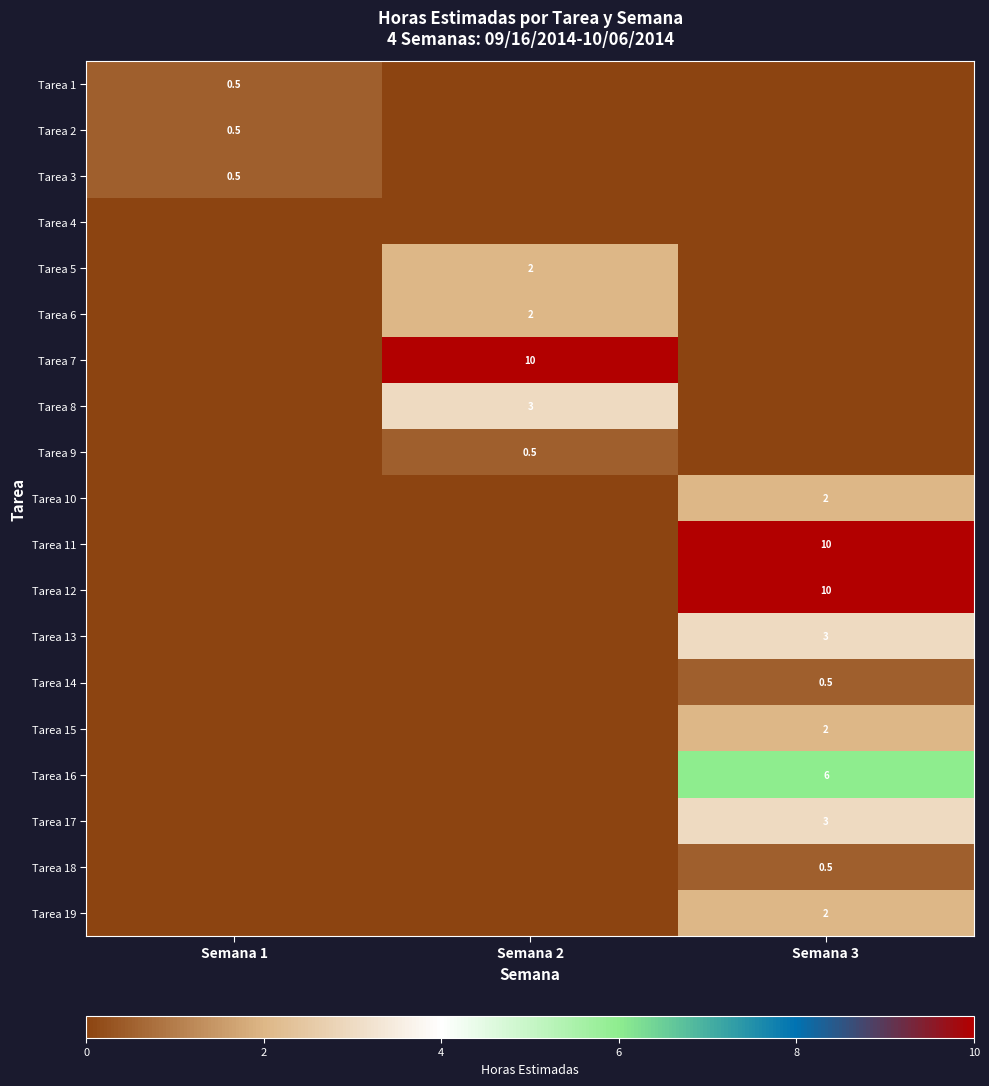

The Tarea 16 series shows 1.6 at Semana 3. True or false?

False